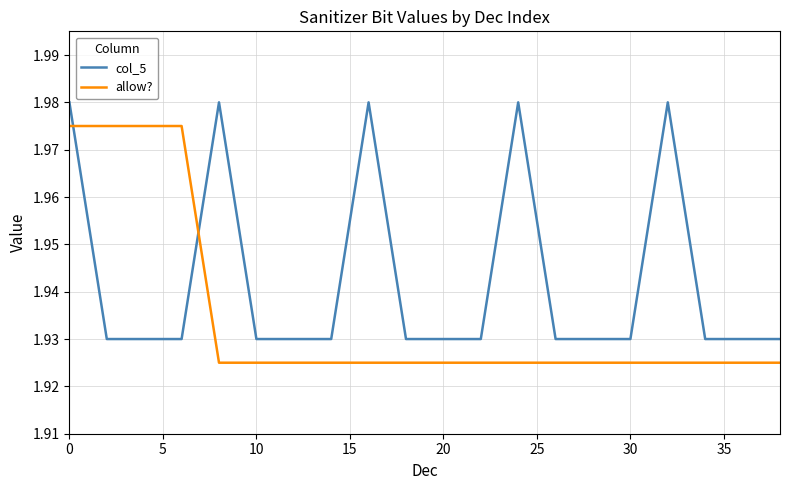

List the series in order of their overall mean, lowest first.

allow?, col_5